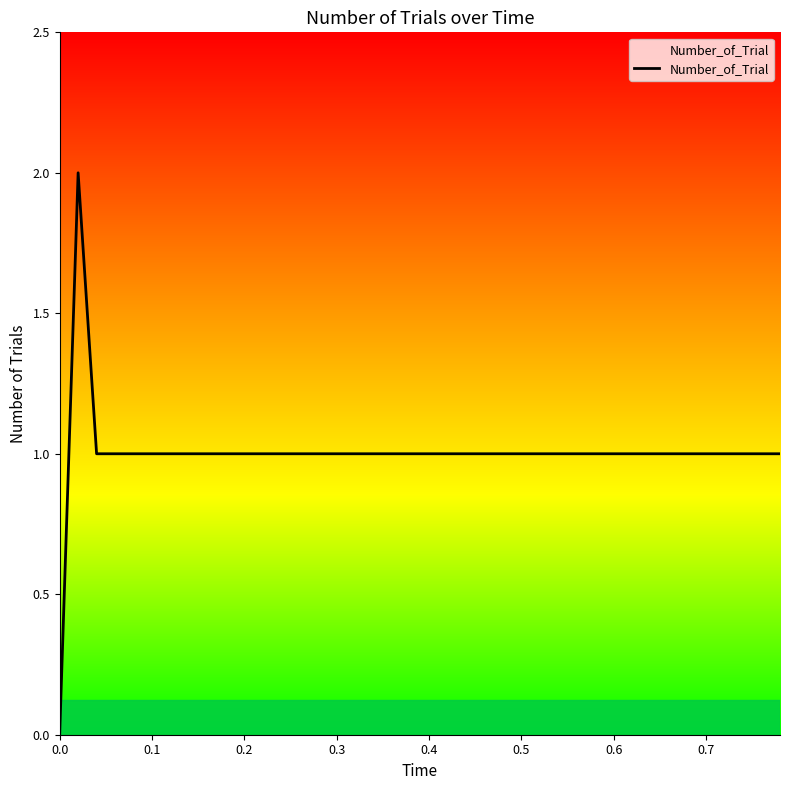

Is it true that the value at 0.2 is 1?

True